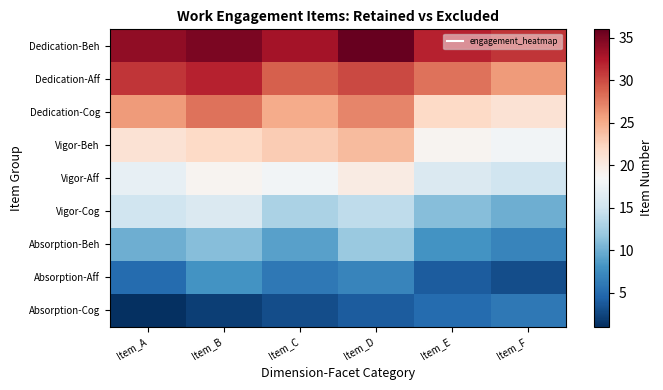

At which category is the sum across all series the highest?

Item_D